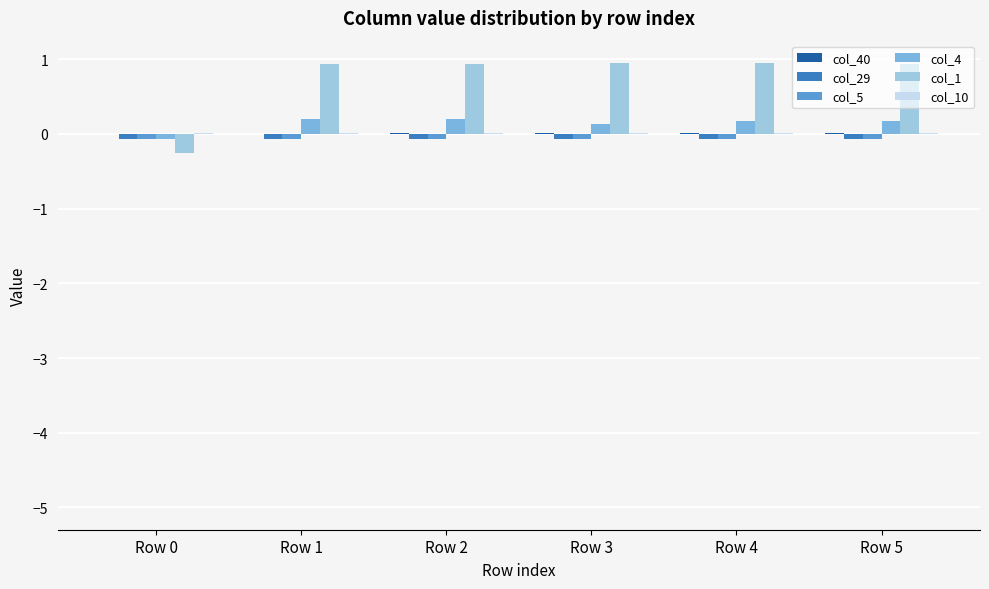

What is the spread (max minus min) of values at Row 3?

1.0